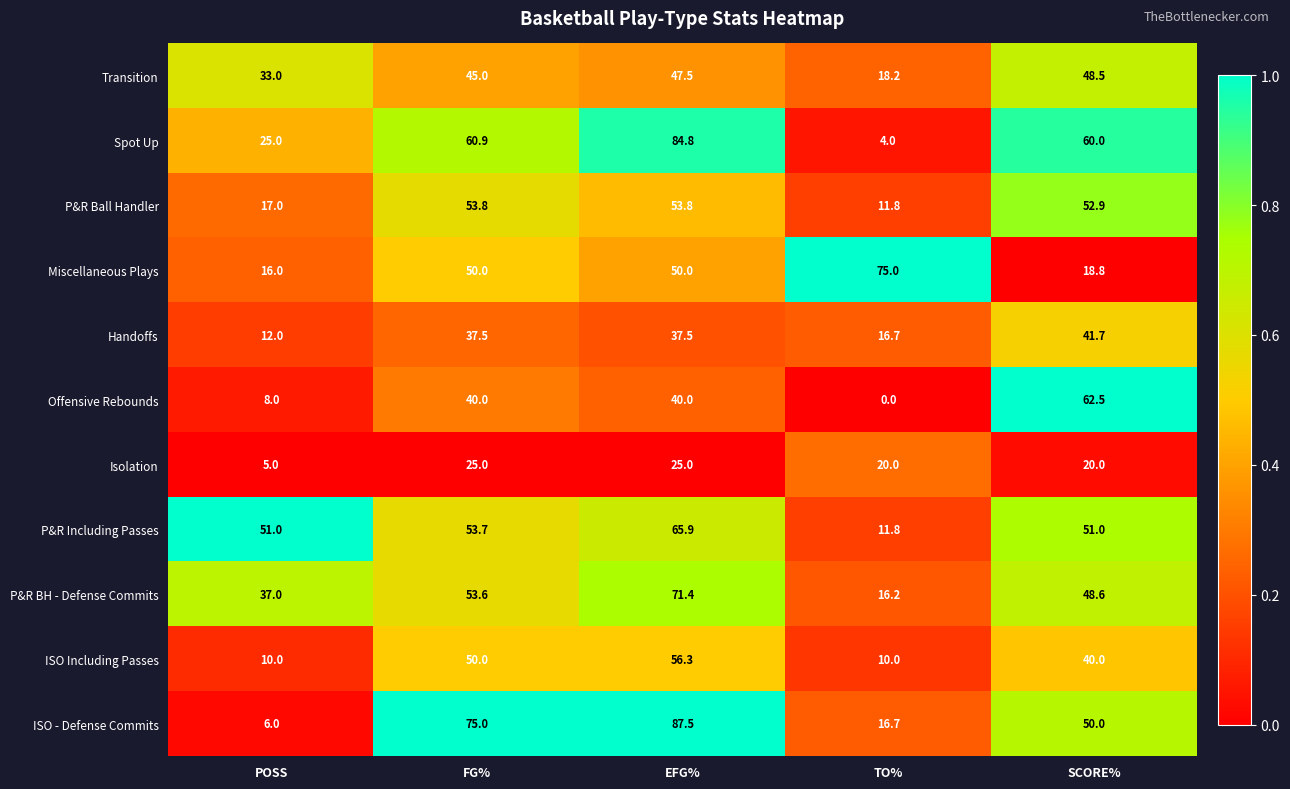

Is it true that ISO Including Passes equals 25.7 at SCORE%?

False